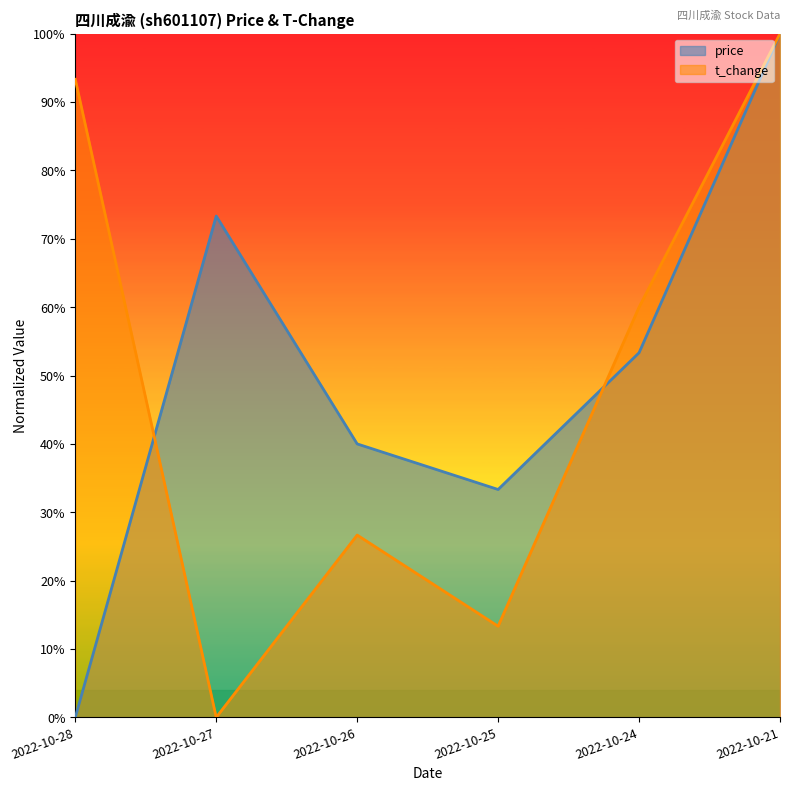

How many lines are shown in the chart?

2